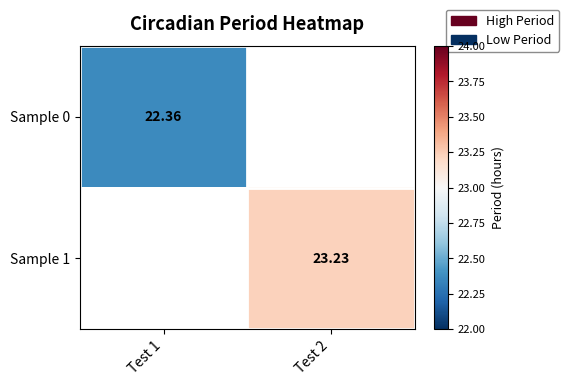

The Sample 1 series shows 30.4 at Test 2. True or false?

False